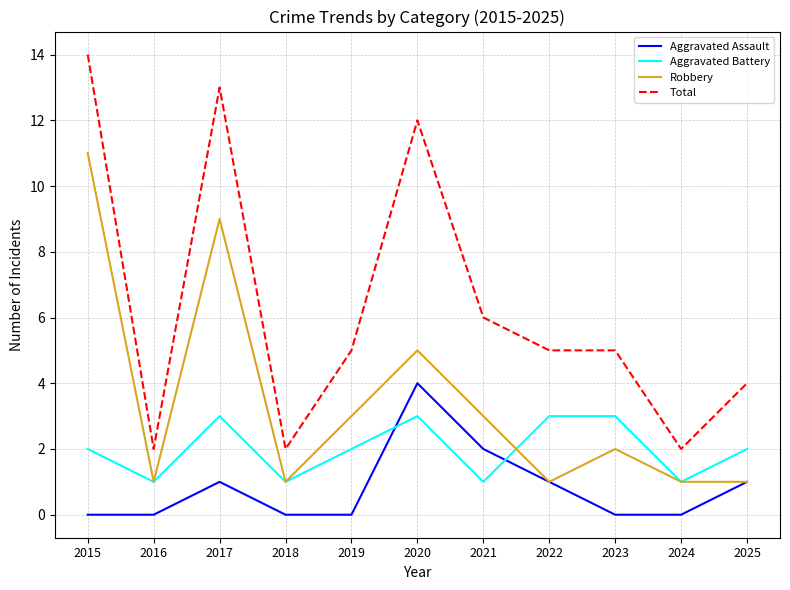

The Total series shows 3 at 2020. True or false?

False